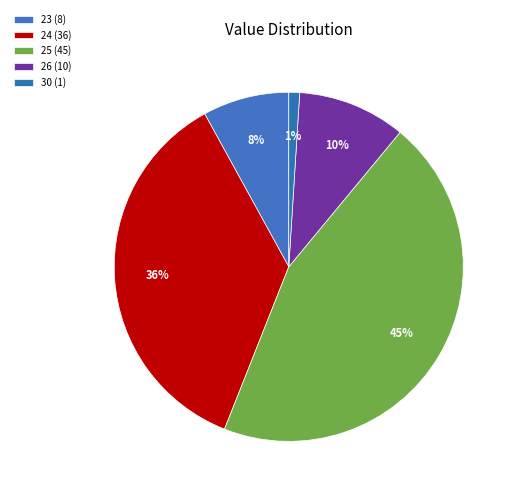

How many segments does this pie chart have?

5